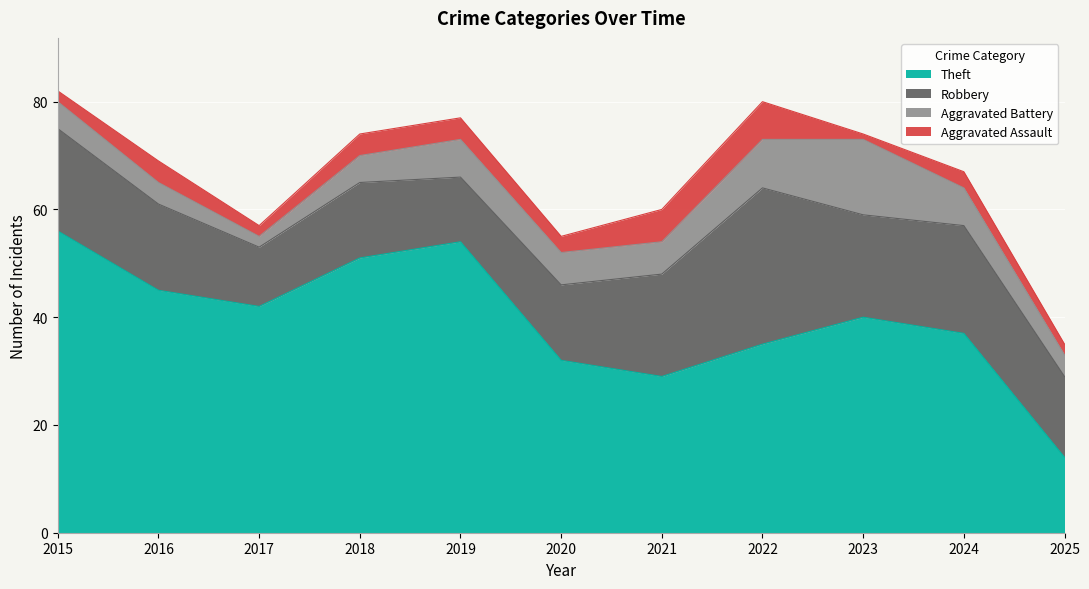

Reading left to right, extract all data points from this chart.

Theft: 56	45	42	51	54	32	29	35	40	37	14
Robbery: 19	16	11	14	12	14	19	29	19	20	15
Aggravated Battery: 5	4	2	5	7	6	6	9	14	7	4
Aggravated Assault: 2	4	2	4	4	3	6	7	1	3	2